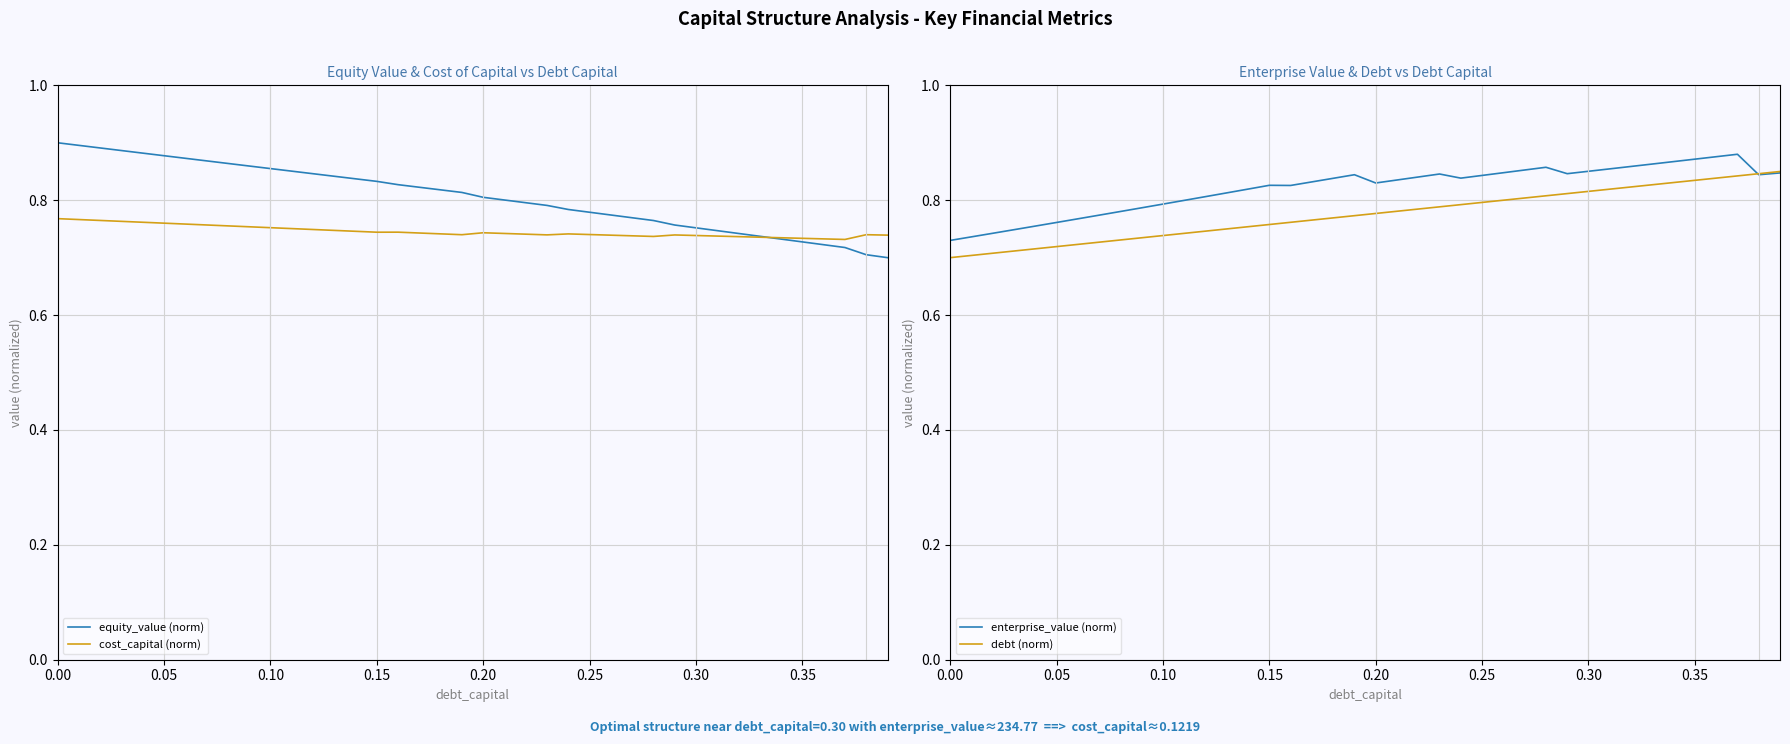

Is it true that debt (norm) equals 0.7 at 0.00?

True